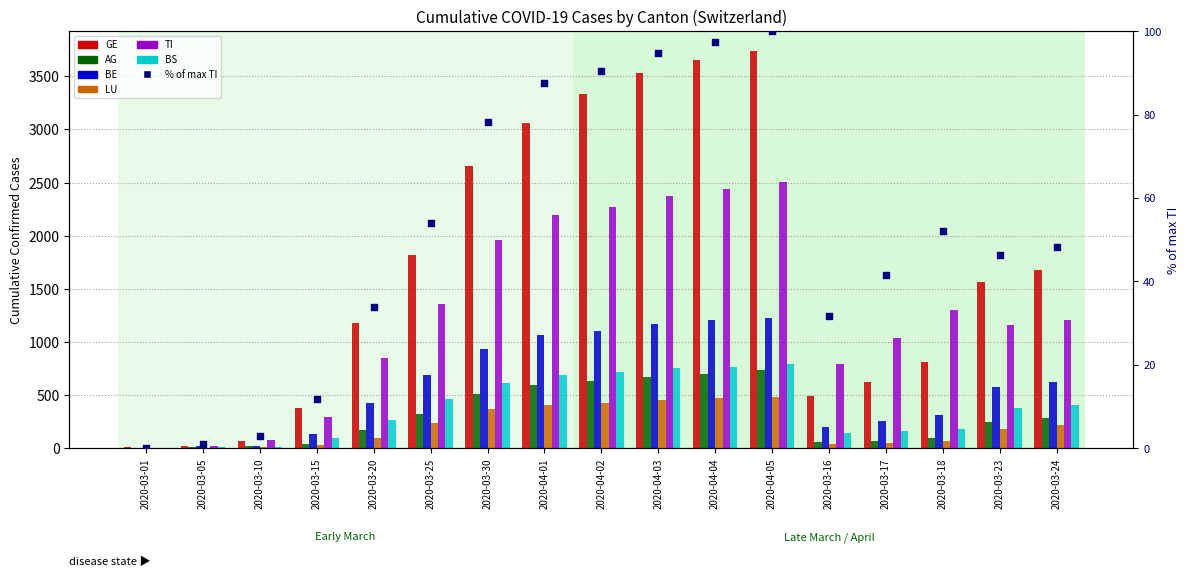

Is the value of ncumul_conf_BS at 2020-03-20 greater than the value of ncumul_conf_GE at 2020-03-23?

No